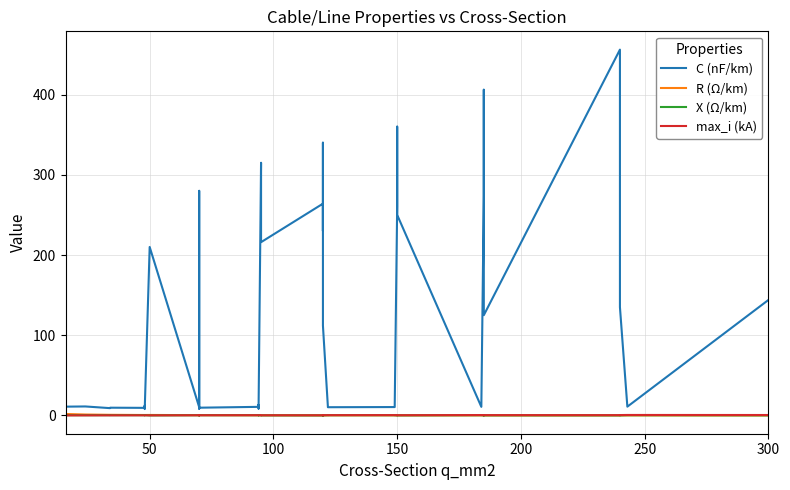

Is this an area chart (filled region under the line)?

No